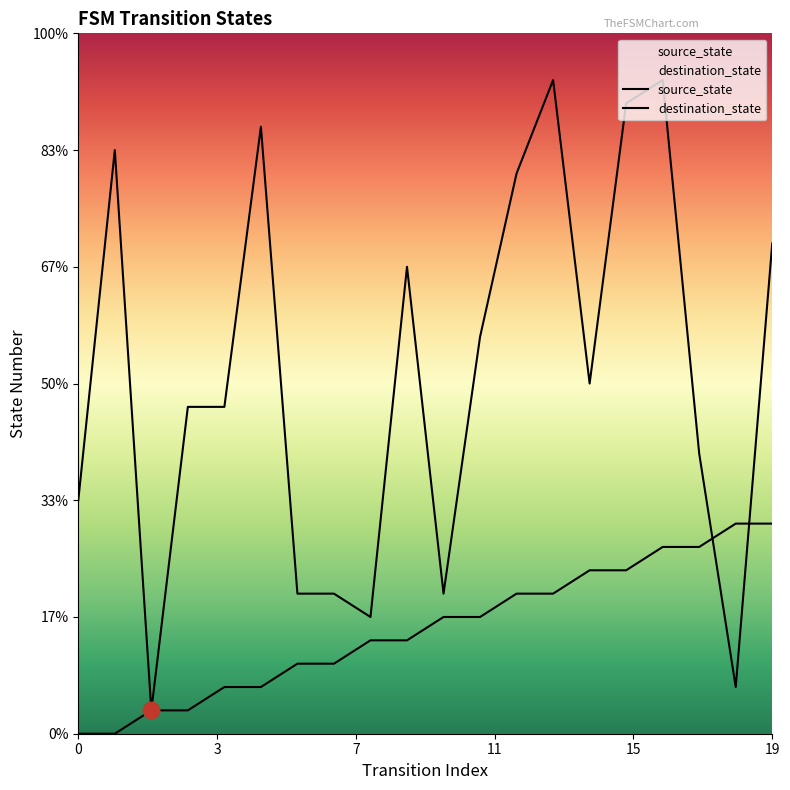

Rank the series by their maximum value, from lowest to highest.

source_state, destination_state